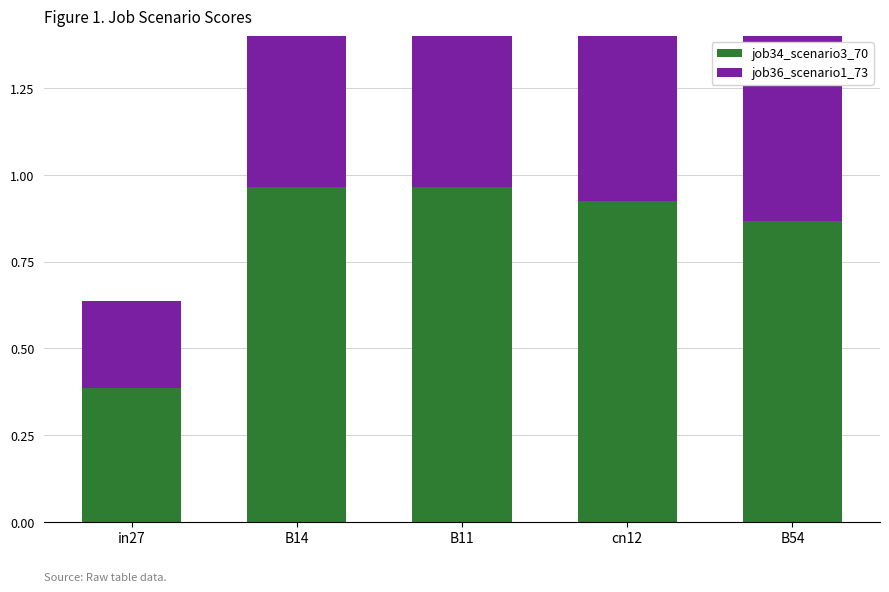

Which series changed the most between B14 and cn12?

job36_scenario1_73